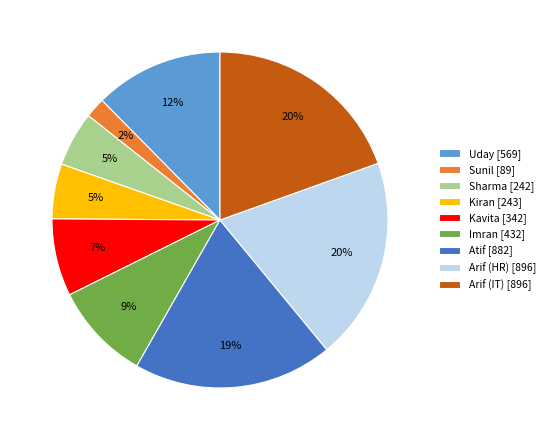

True or false: Imran [432] accounts for 9% of the total.

True